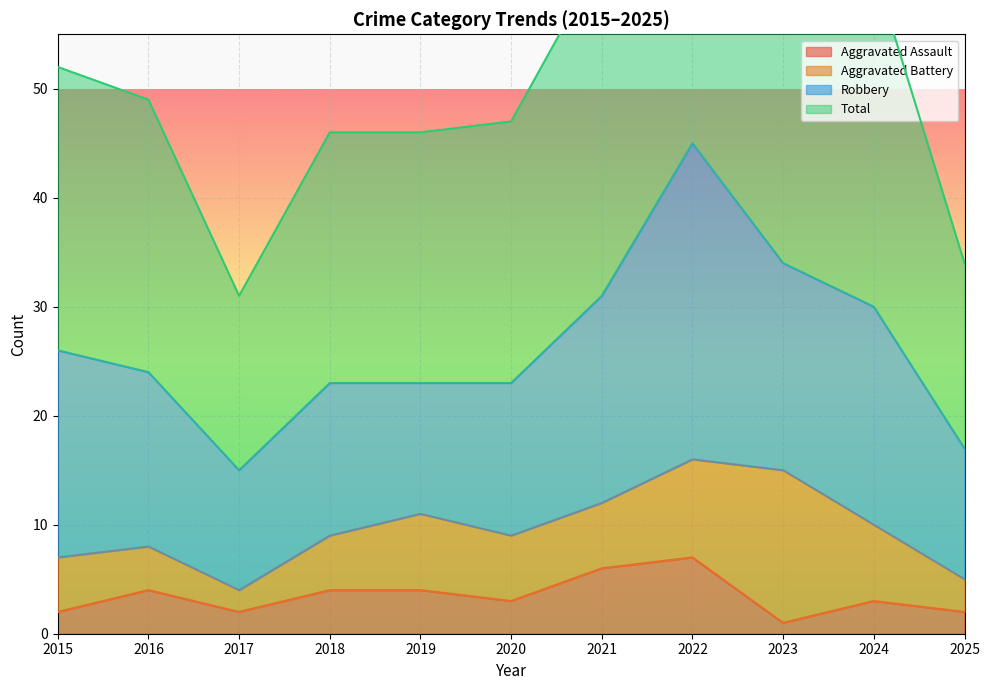

What is the maximum value for Aggravated Assault?

7